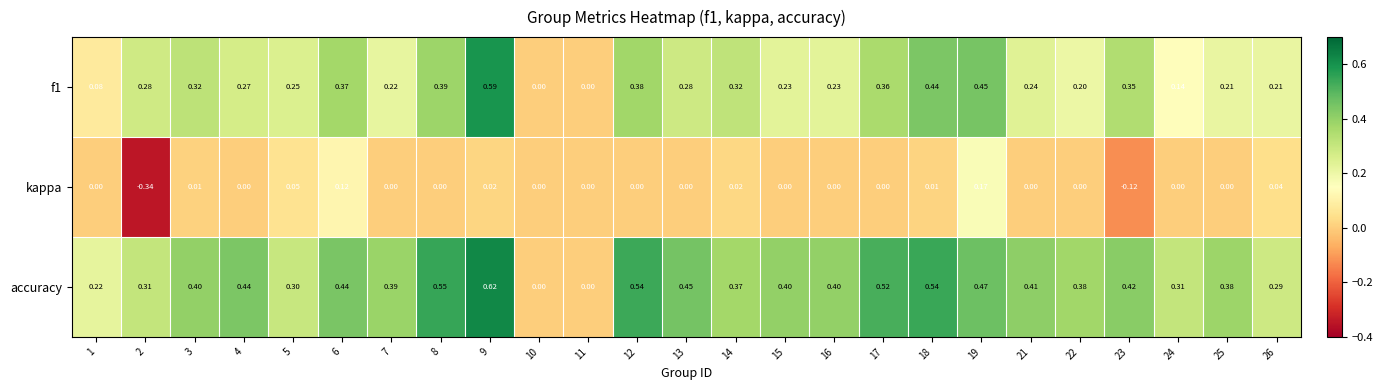

Count the number of categories in the chart.

25